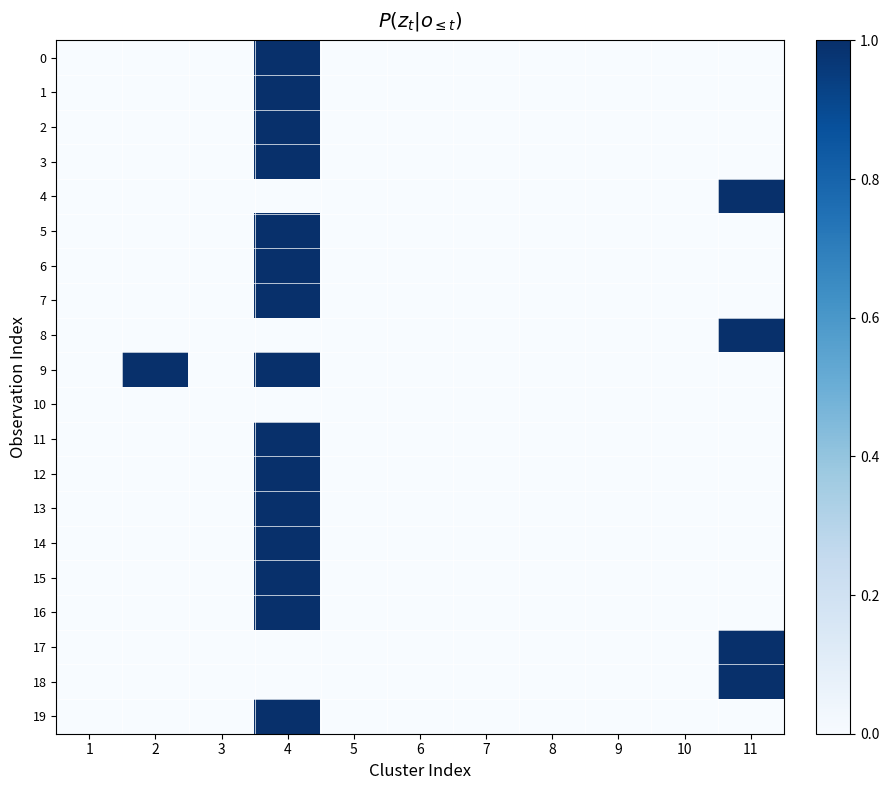

At how many categories does at least one series exceed 0?

3